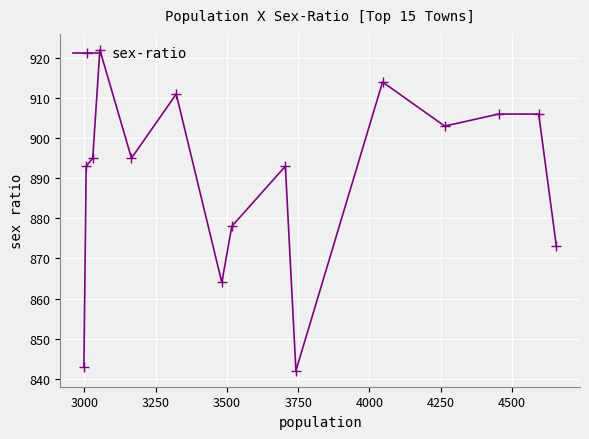

How many interior local valleys (lower than both neighbors) does the data have?

4